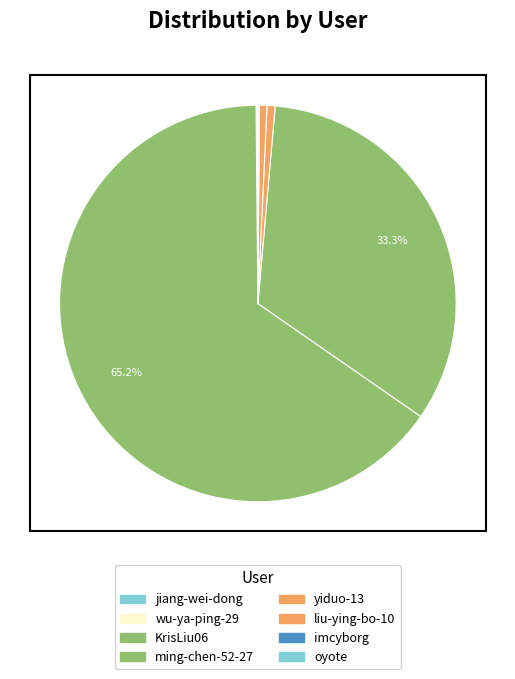

What is the largest slice in the pie chart?

KrisLiu06